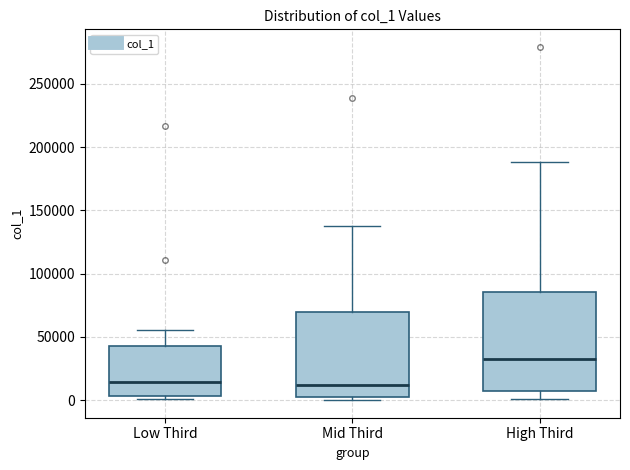

Reading left to right, transcribe this box plot: for each box, give where its median line is, the range the box spans, and where its two whiskers end, as read against the y-axis. The values are not printed on the chart, so give them approximately, as read against the axis.

Low Third: median 15000, box 5000 to 45000, whiskers 0 to 55000
Mid Third: median 10000, box 0 to 70000, whiskers 0 (just below the box's lower edge) to 140000
High Third: median 35000, box 5000 to 85000, whiskers 0 to 190000